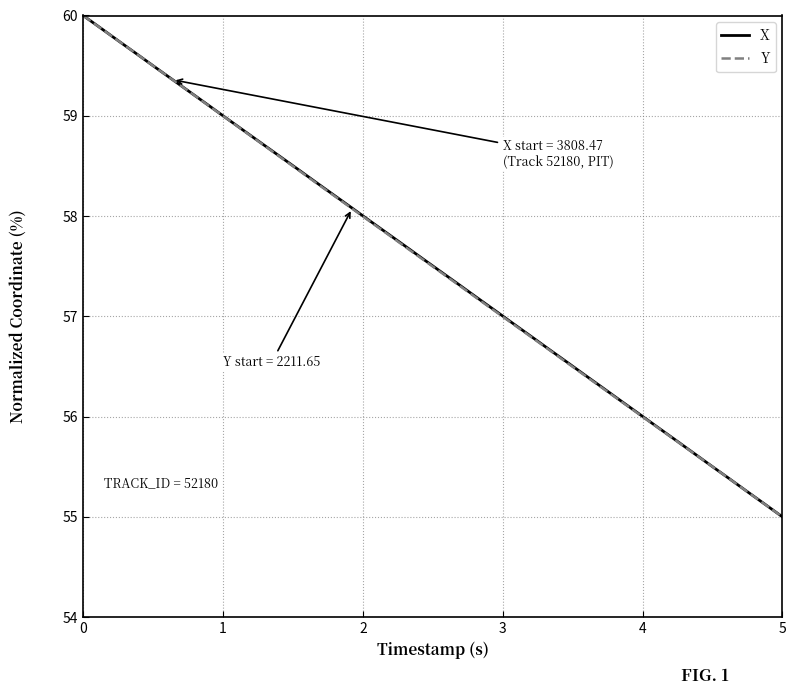

What is the greatest value displayed?

60.0